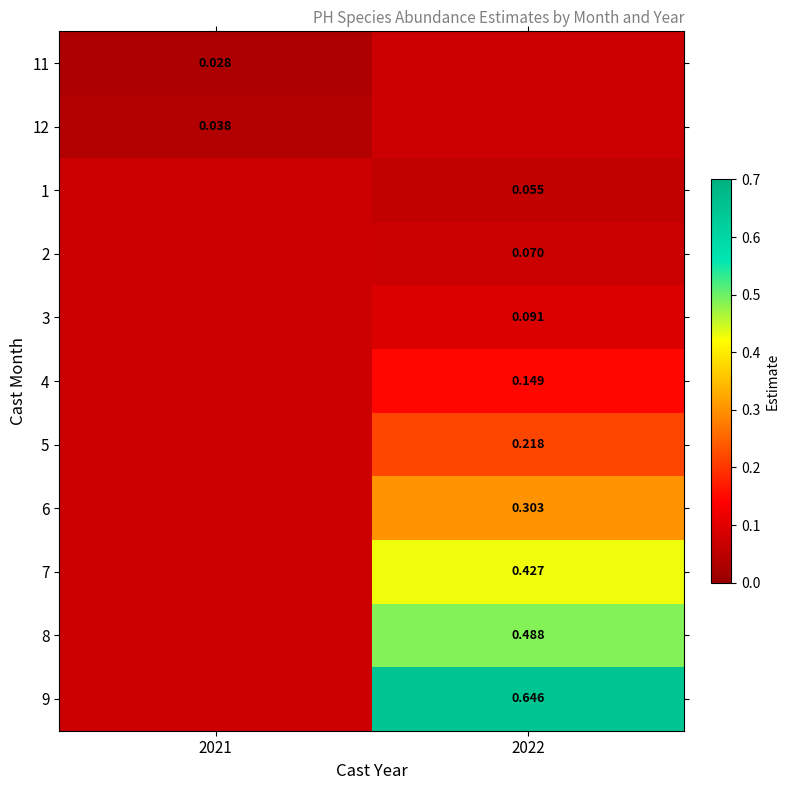

Is the value of 12 at 2021 greater than the value of 4 at 2022?

No